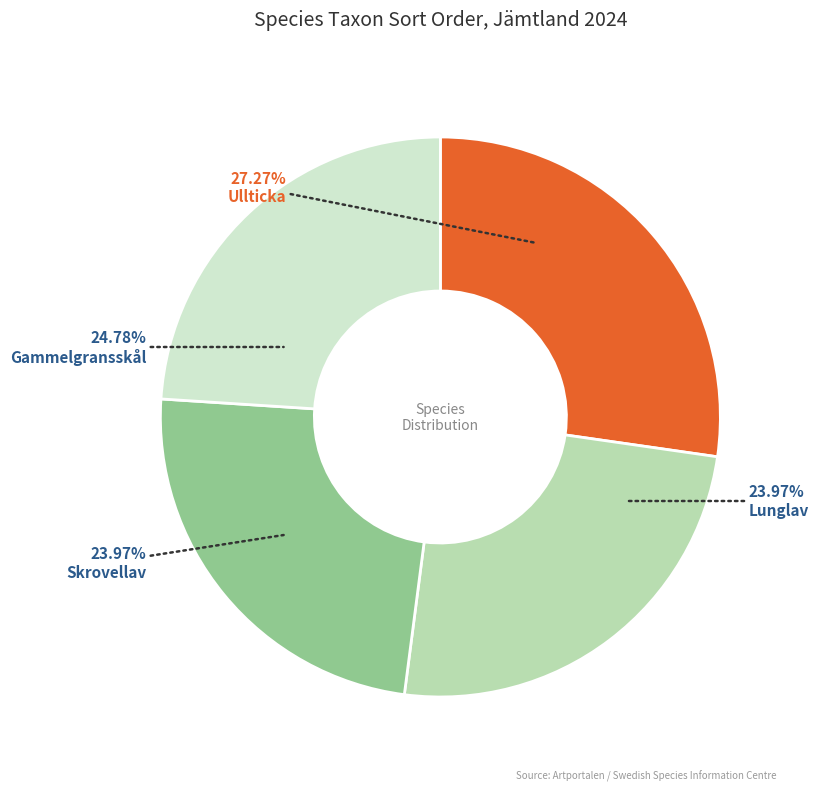

Is it true that Skrovellav is 15% of the pie?

False